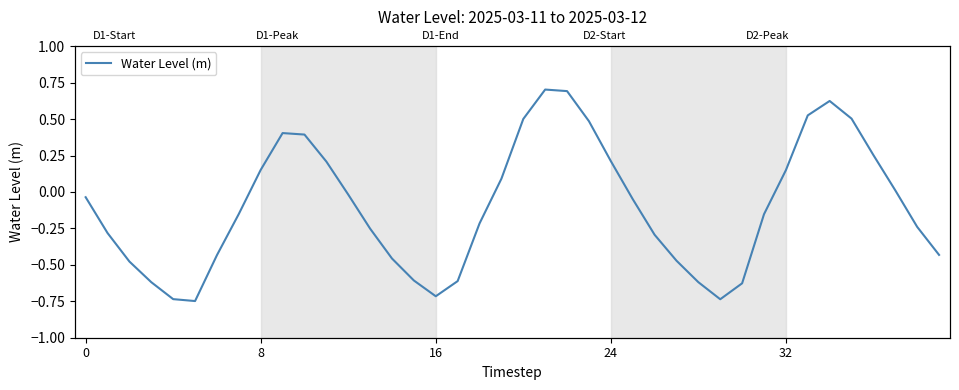

What is the smallest value displayed?

-0.7